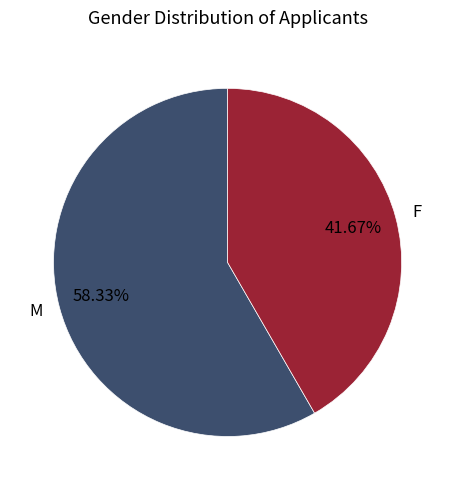

What is the majority slice?

M